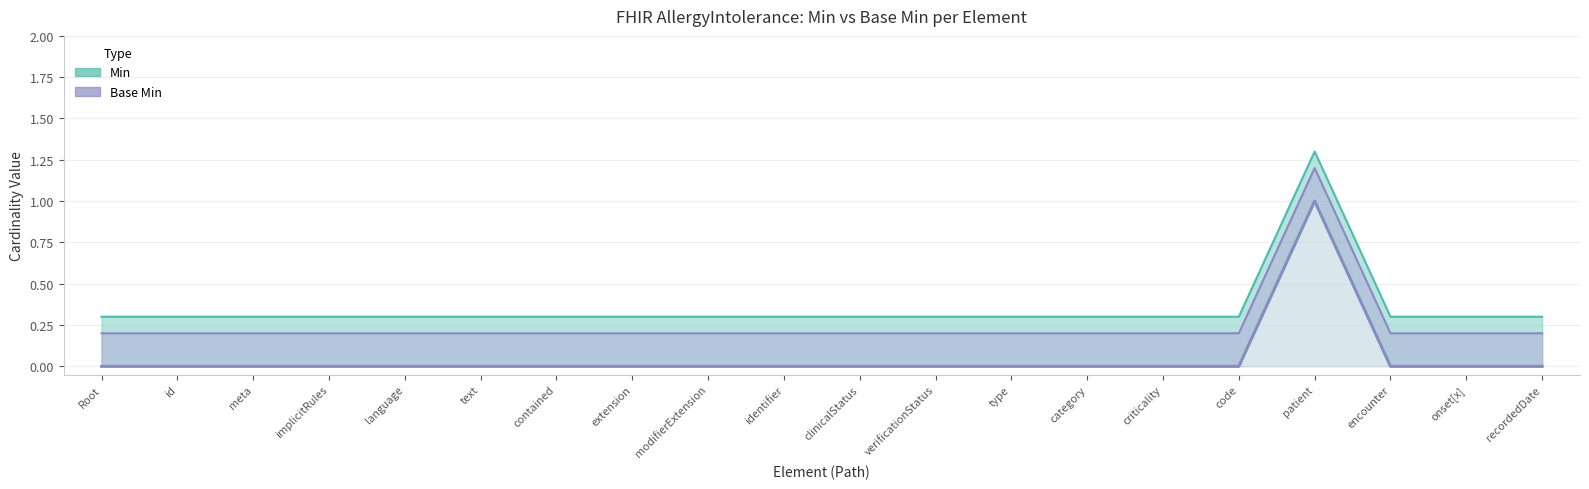

Is it true that Base Min equals -1 at code?

False